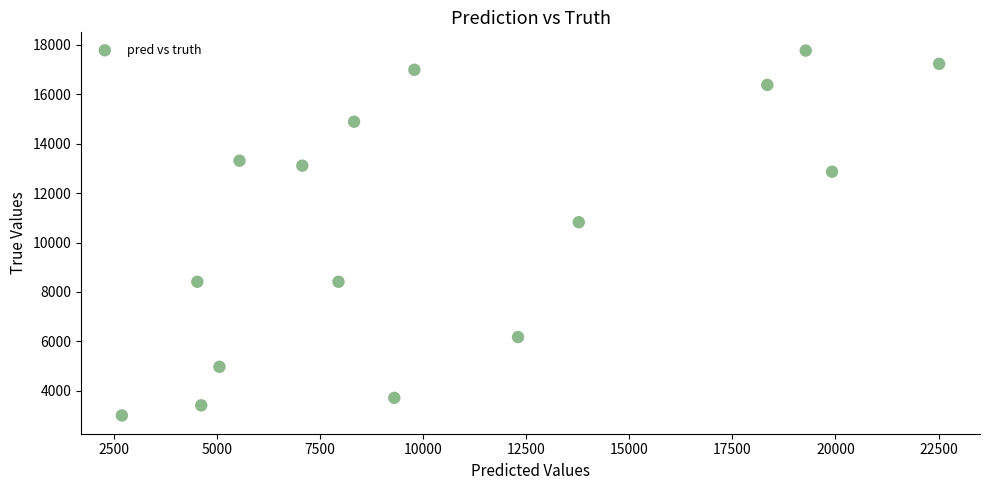

What Y value in the scatter plot is closest to 10385?

10824